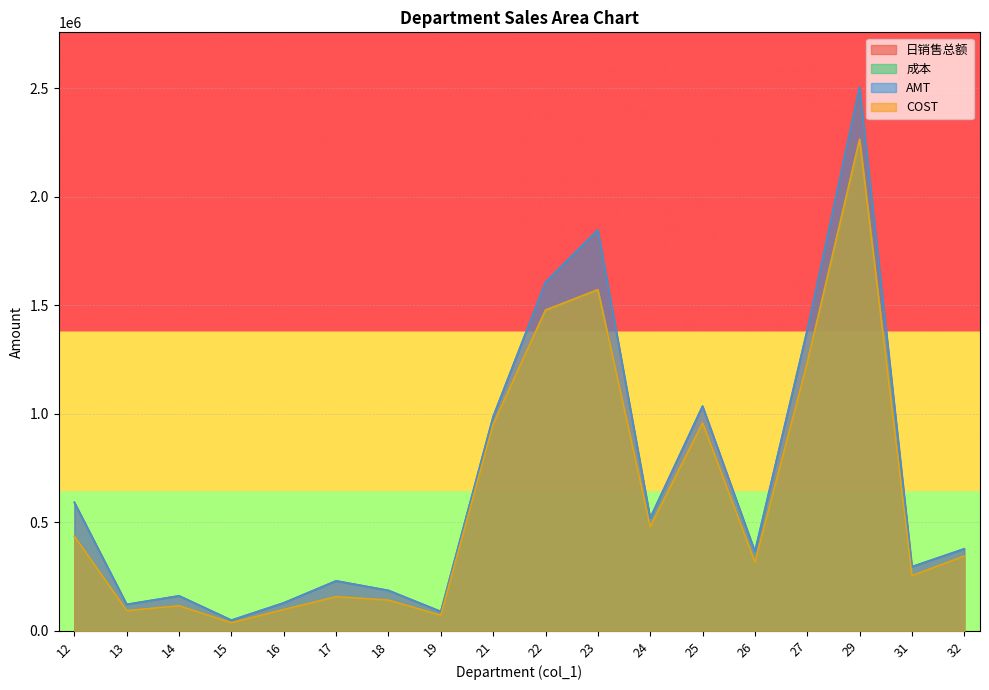

How many values in the COST series exceed 344410?

9